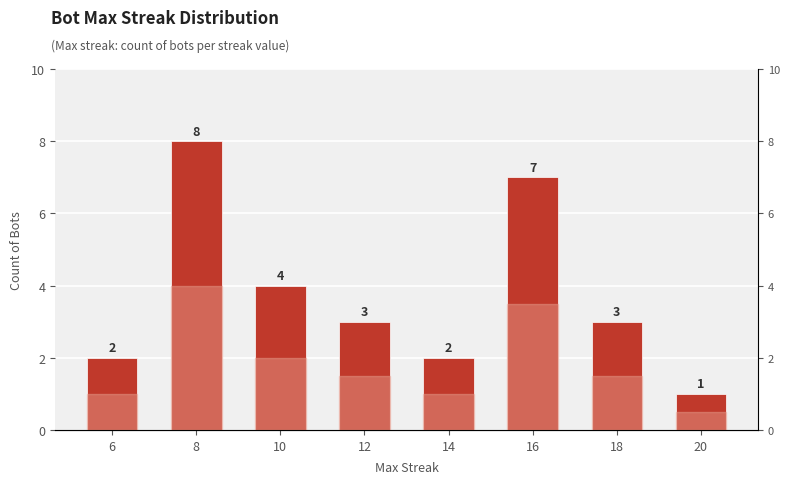

Rank the categories by value from lowest to highest.

20, 6, 14, 12, 18, 10, 16, 8